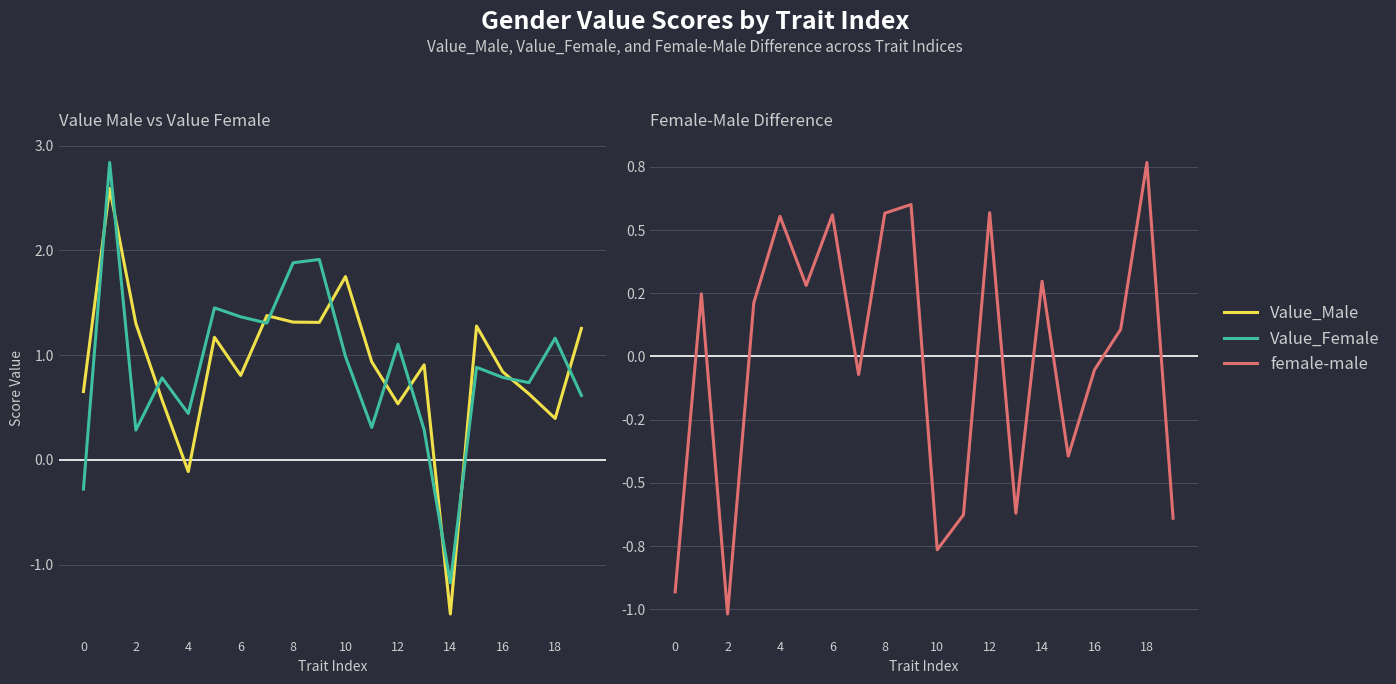

How many interior local valleys does the Value_Female series have?

6